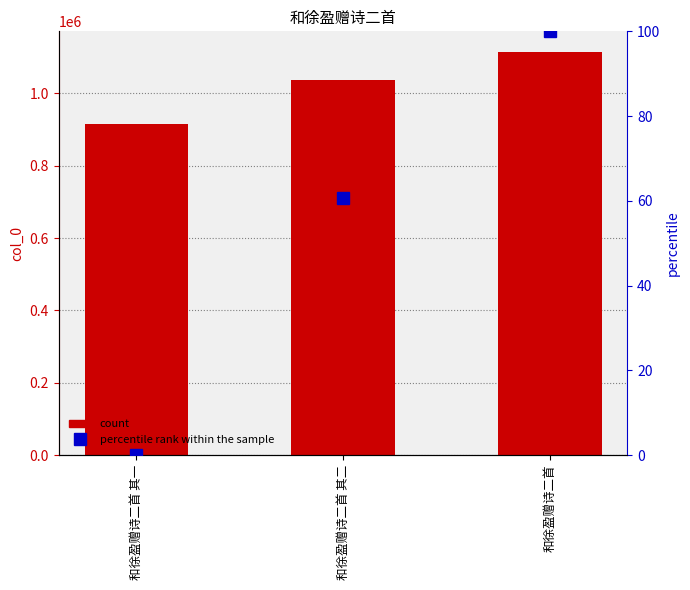

Is it true that percentile rank equals 60.6 at 和徐盈赠诗二首 其二?

True